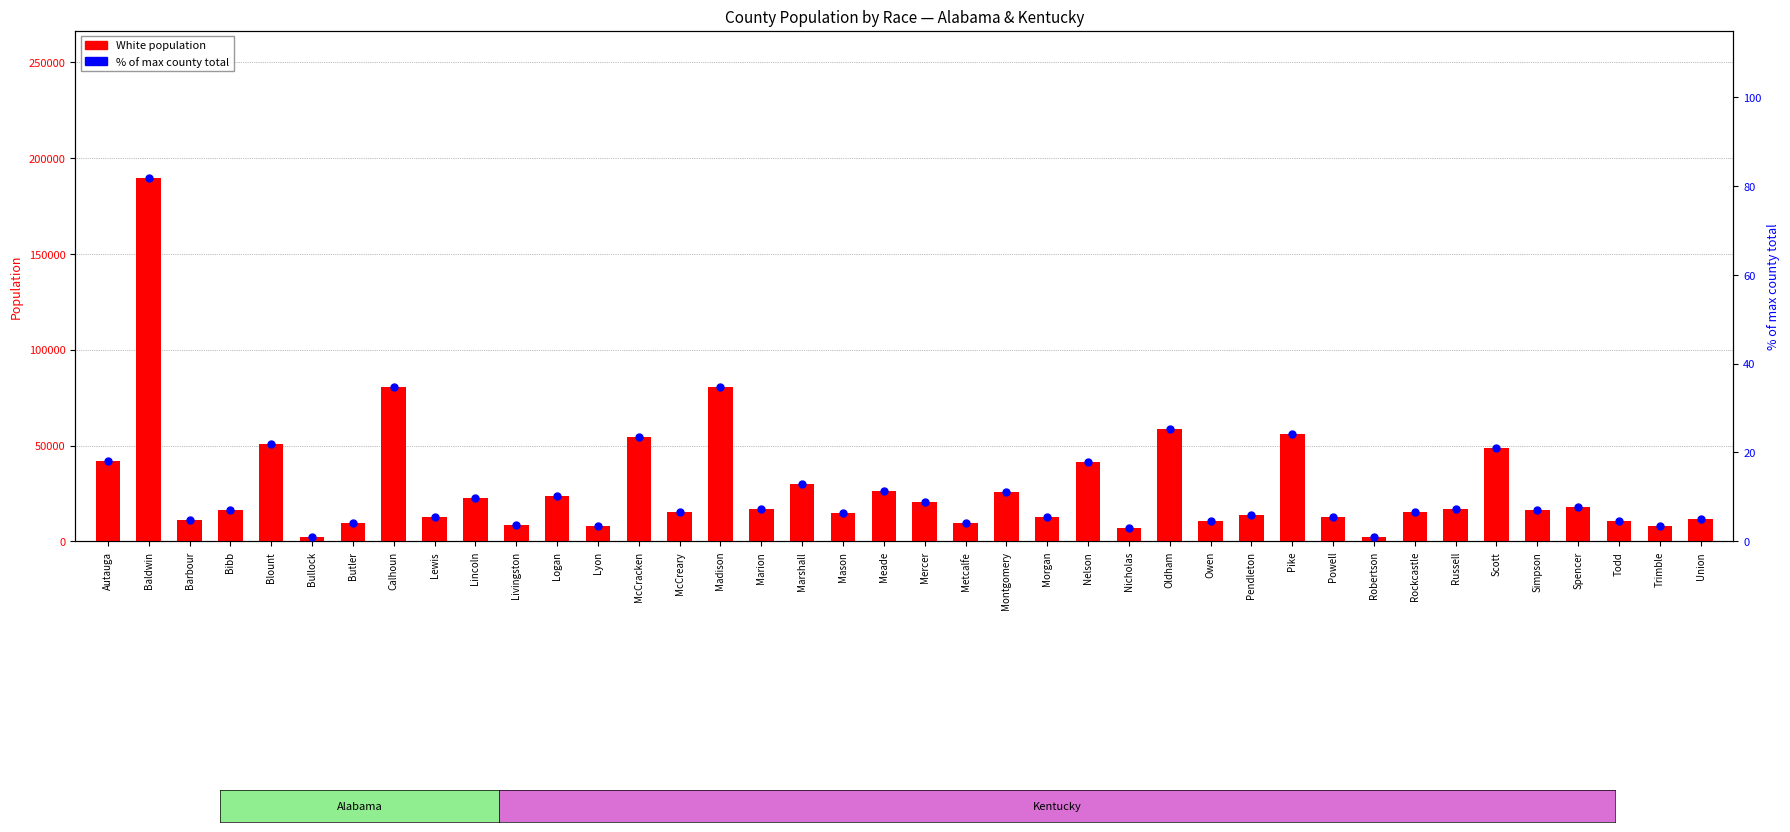

What is the total value across all series at Owen?

10554.6